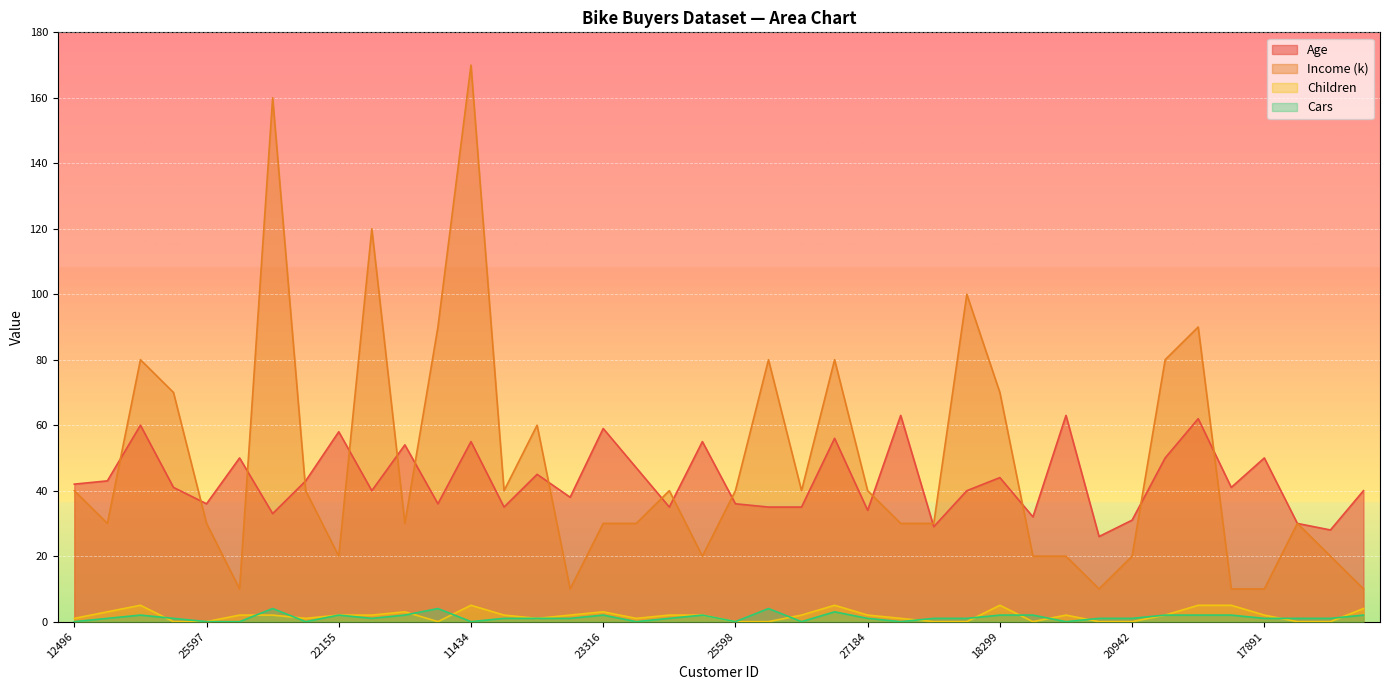

True or false: Children and Income (k) intersect in this chart.

False